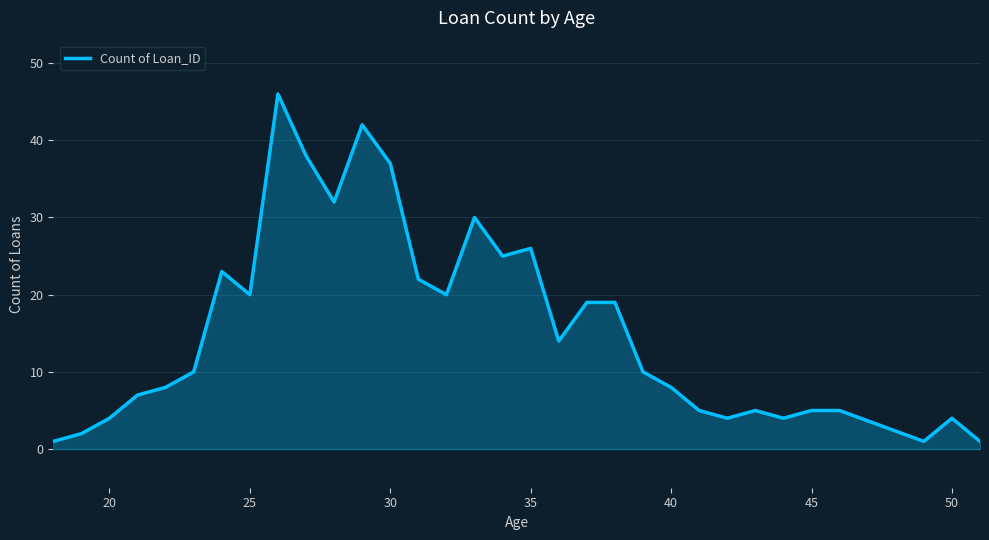

What is the maximum value shown in the chart?

46